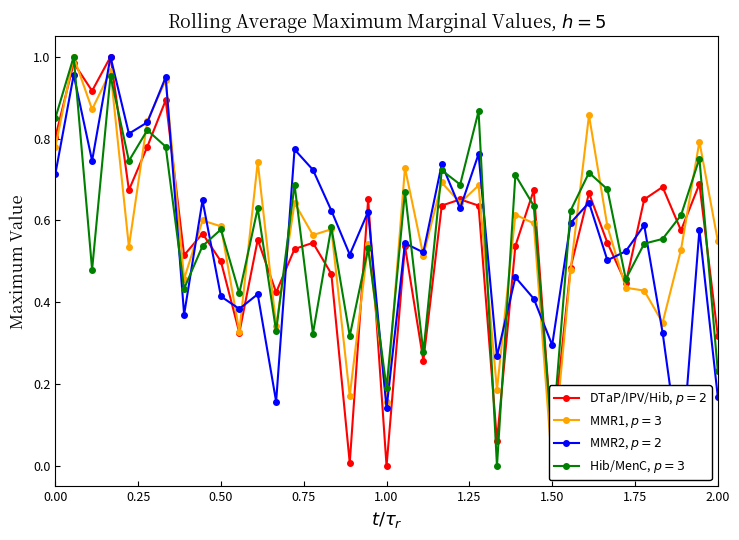

True or false: 5y DTaP/IPV/Hib% has a value of 1.3 at 1.50.

False